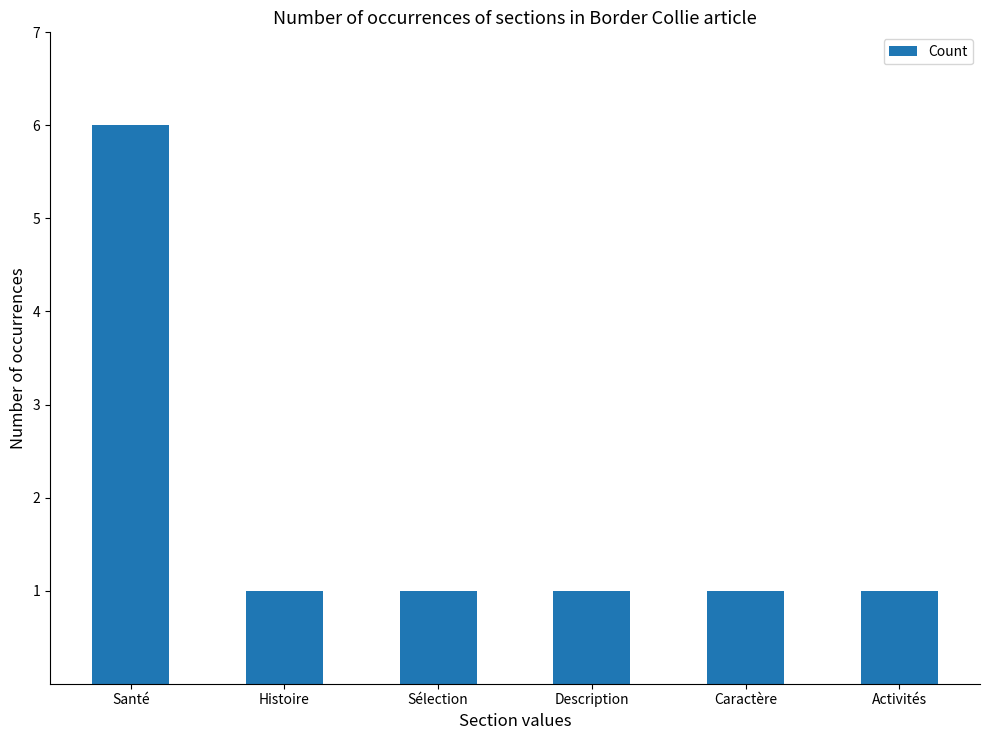

Reading left to right, list all the values displayed in this chart.

6	1	1	1	1	1